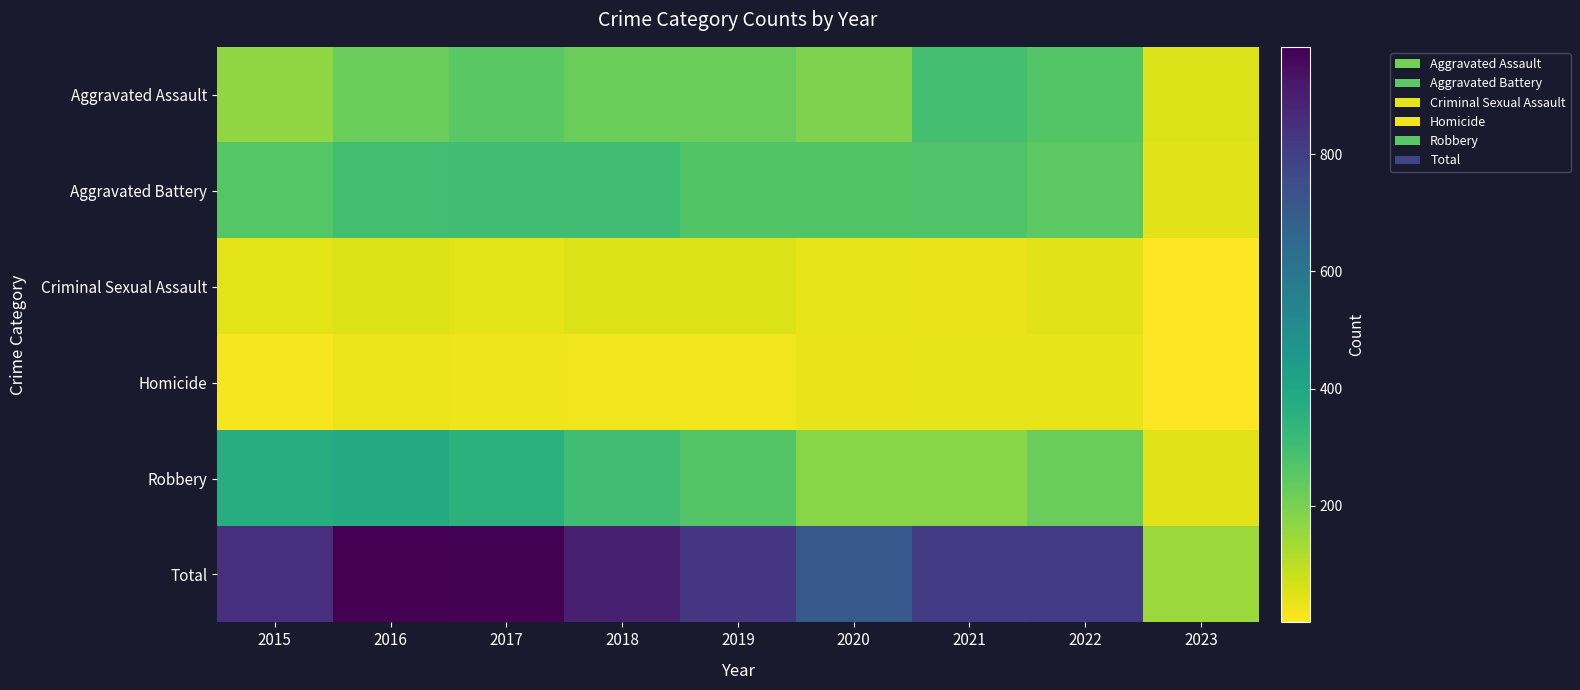

List the series in order of their peak value, lowest first.

Homicide, Criminal Sexual Assault, Aggravated Assault, Aggravated Battery, Robbery, Total